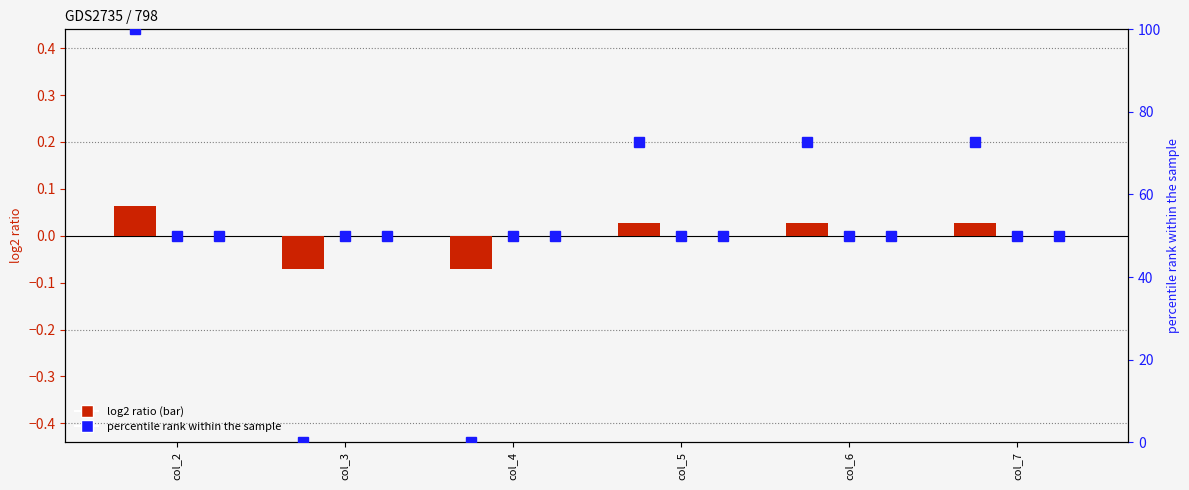

Is it true that Owned Batteries (percentile) equals 50.0 at col_3?

True